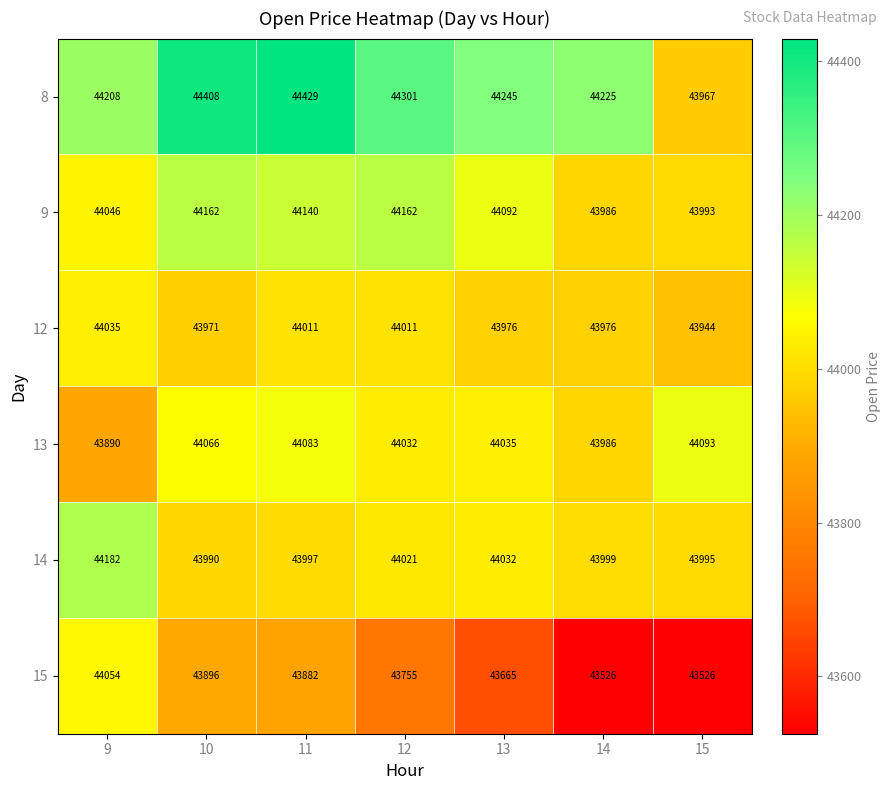

What is the maximum value shown in the chart?

44429